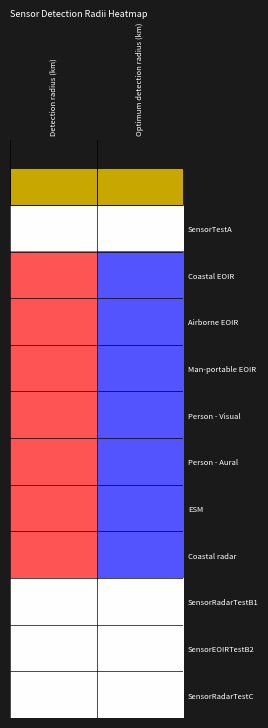

What is the spread (max minus min) of values at Detection radius (km)?

1